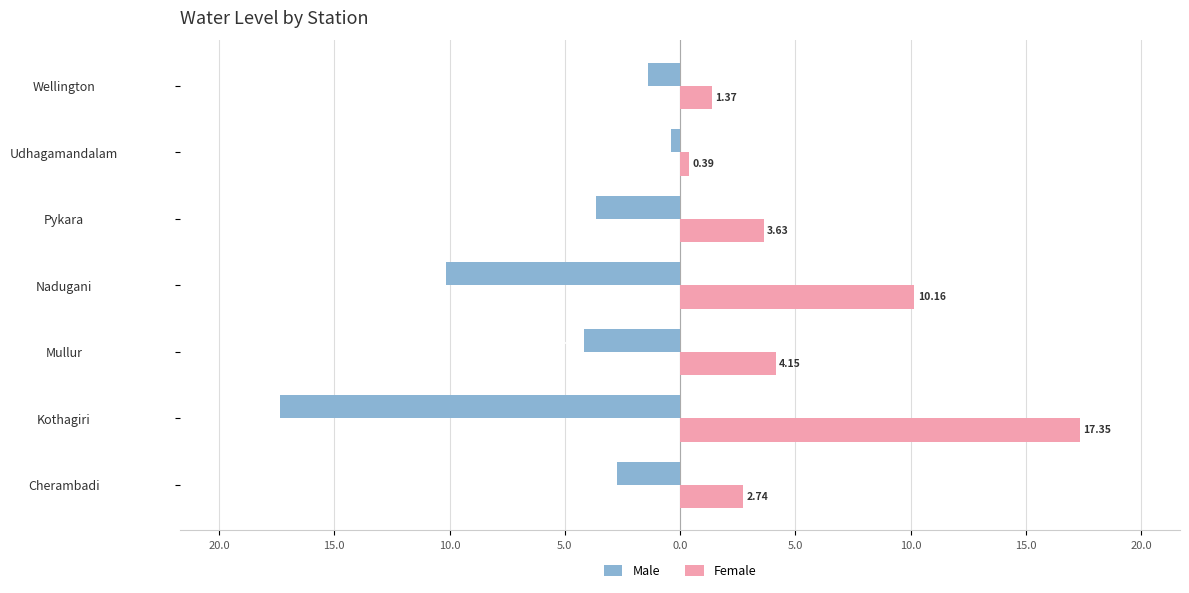

Which series has the widest spread of values?

Male